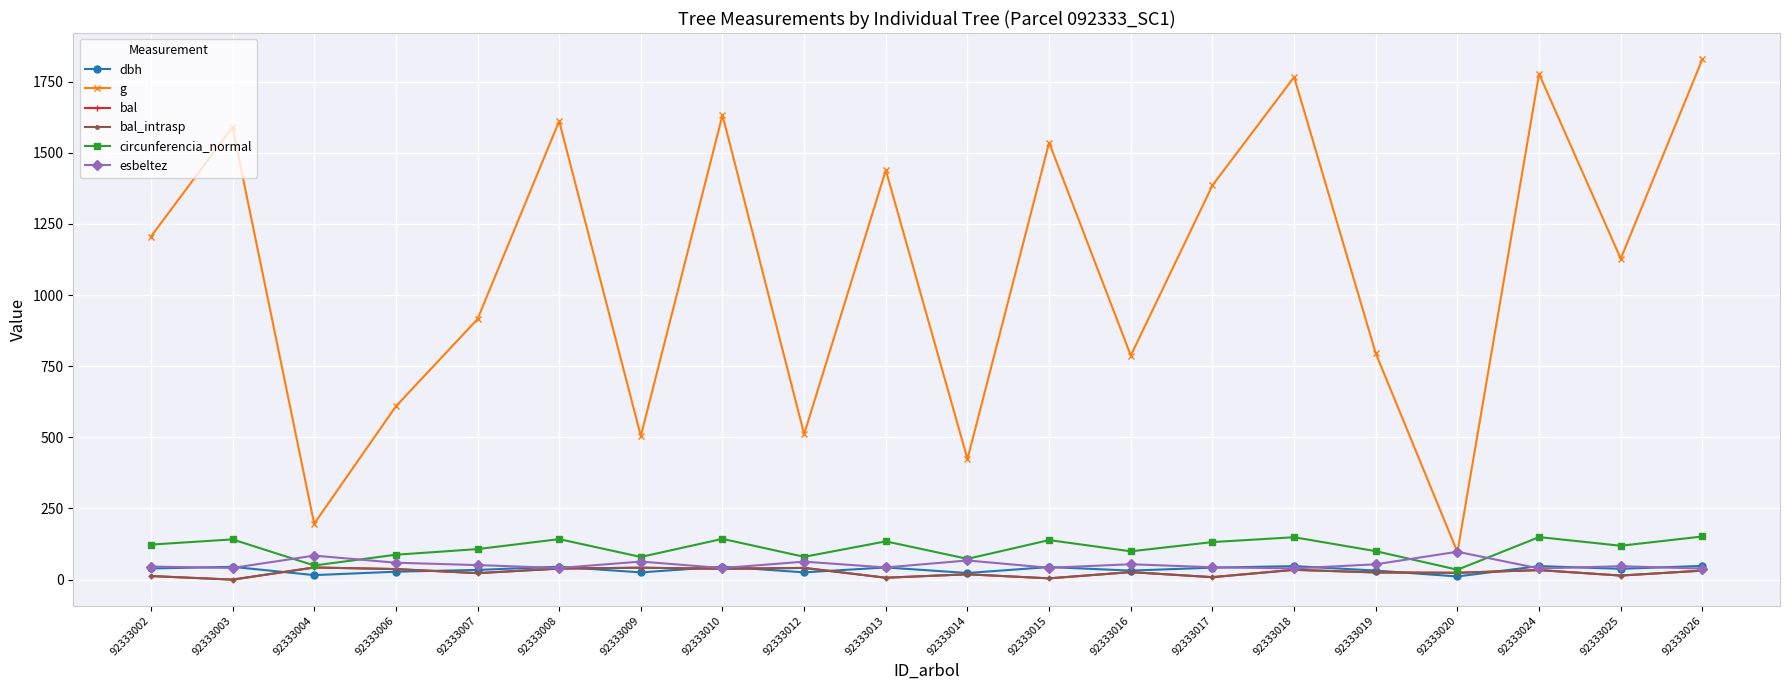

What is the difference between the highest and lowest values at 92333020?

86.9